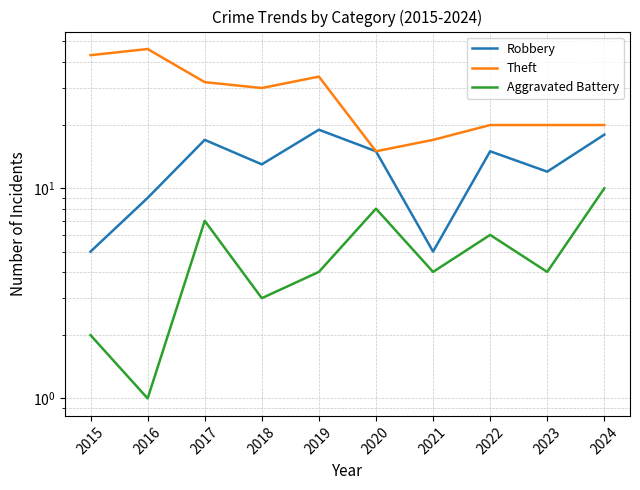

What is the value of the Robbery point at the 6th from the left?

15